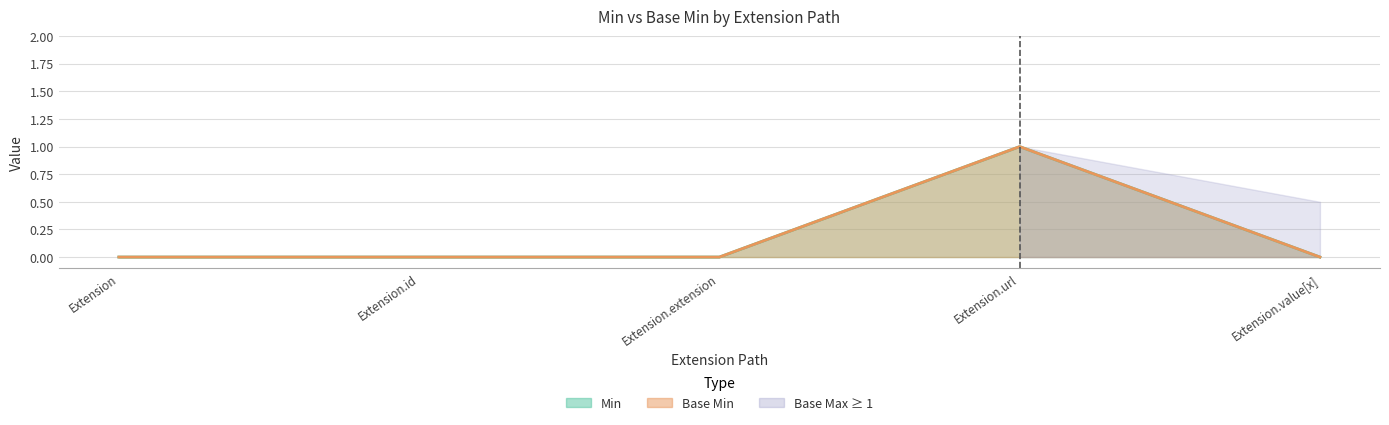

True or false: Base Min and Min cross at least once.

False